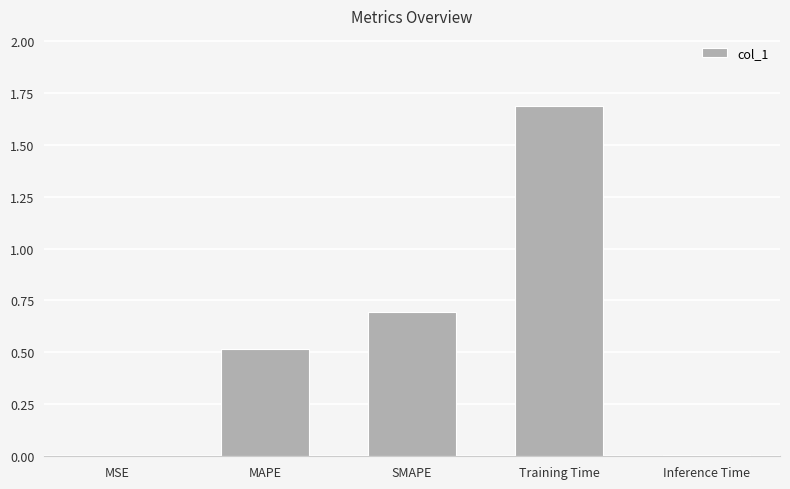

What is the sum of all values?

2.9